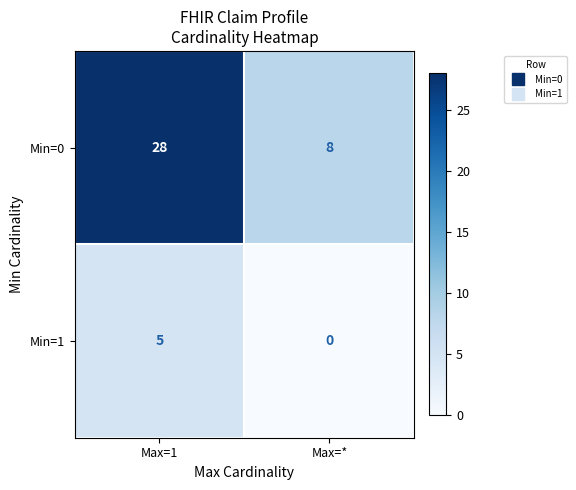

The value of Min=1 at Max=1 is 8. True or false?

False